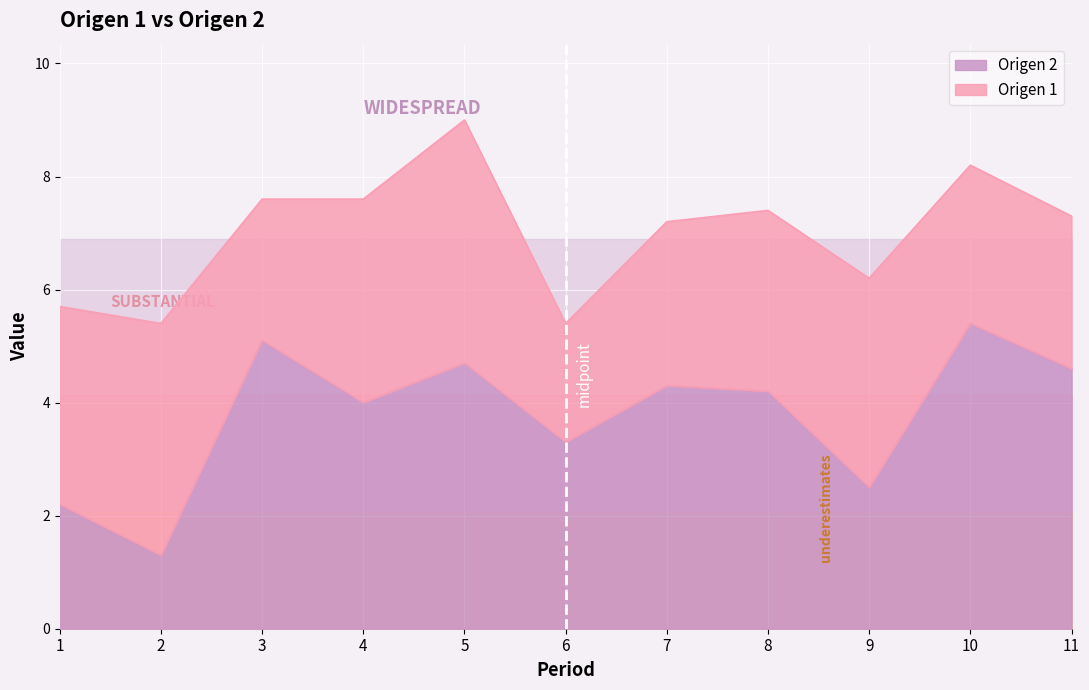

The value of Origen 2 at 4 is 2.1. True or false?

False